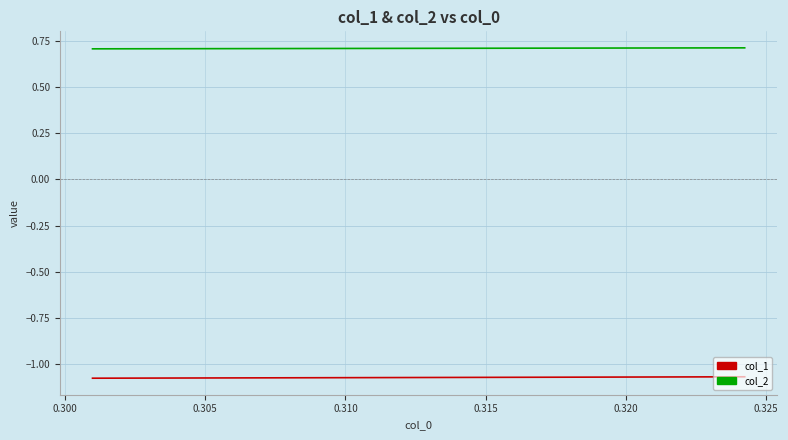

What is the highest value of the col_2 series?

0.7